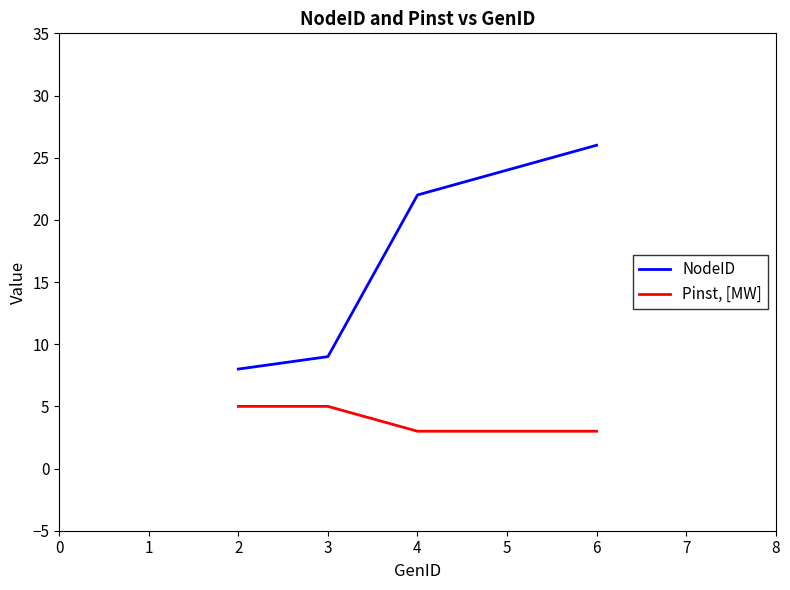

True or false: NodeID and Pinst, [MW] cross at least once.

False